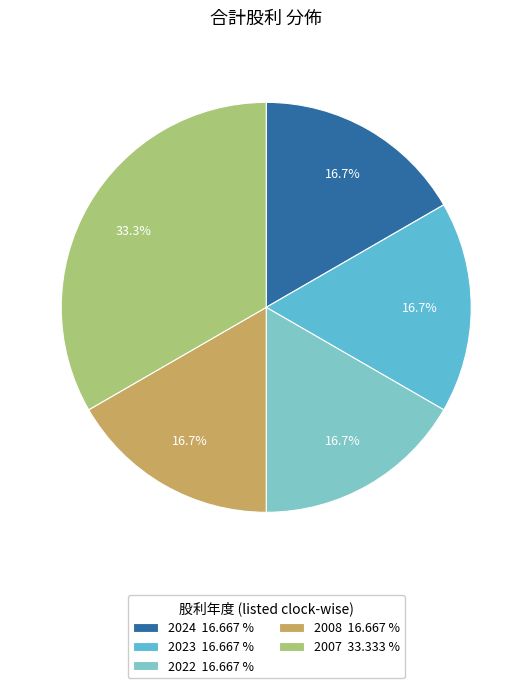

Which has a higher value, 2022 or 2008?

2022